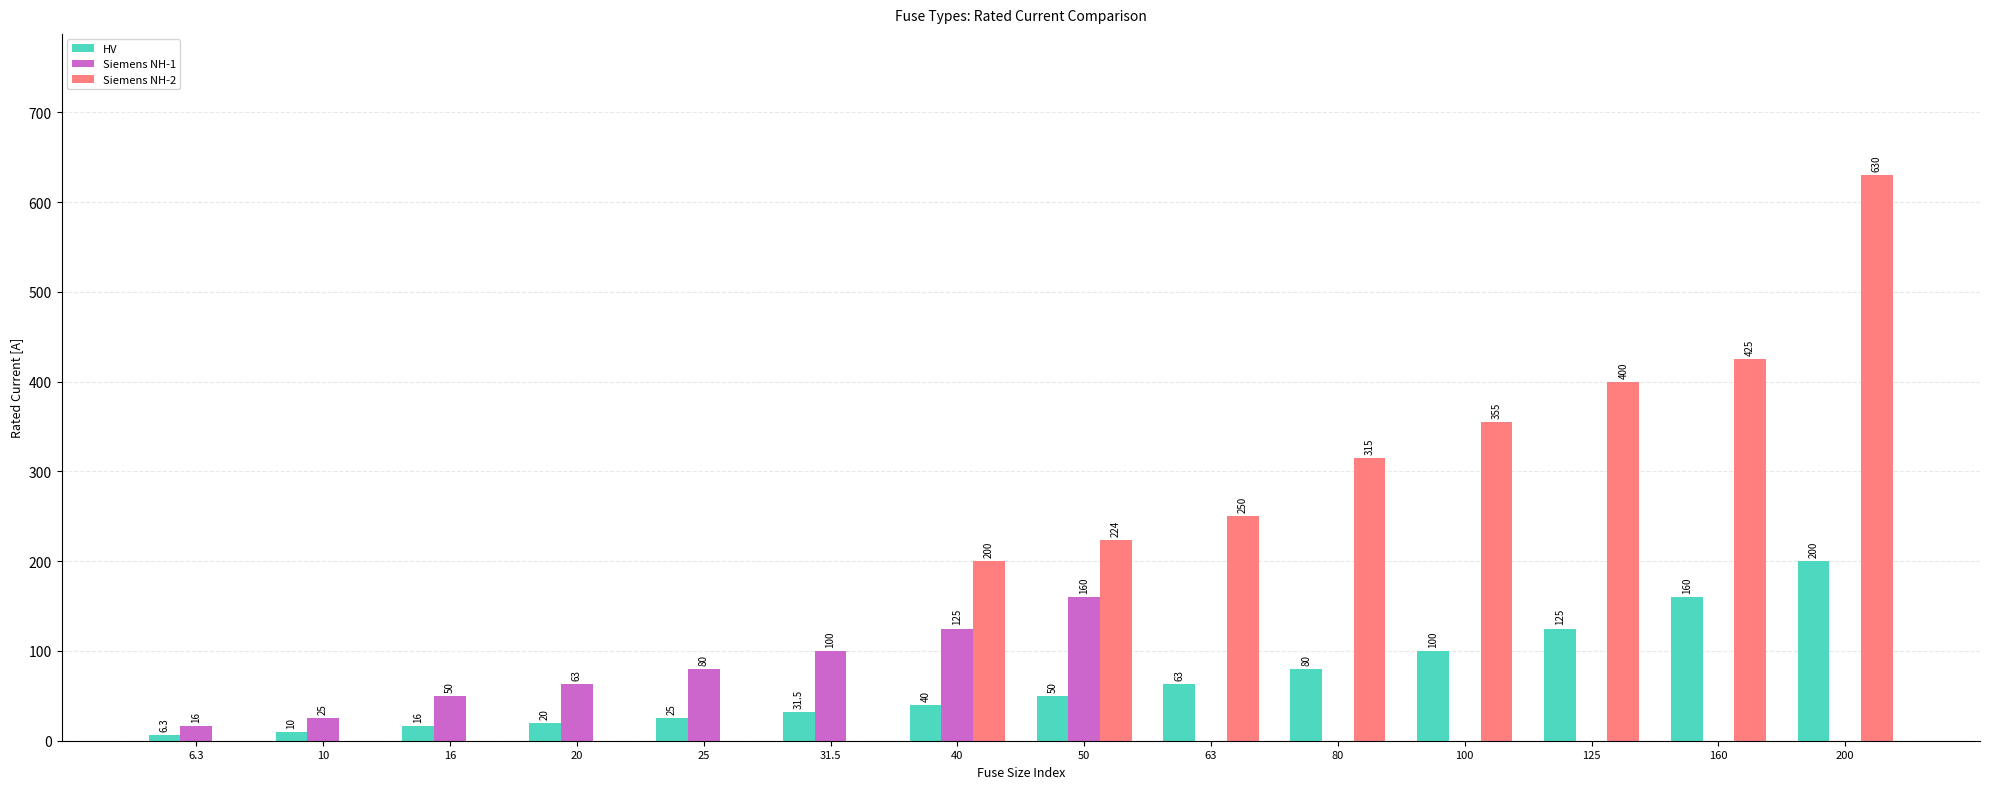

Are the bars grouped side by side (vs. stacked)?

Yes